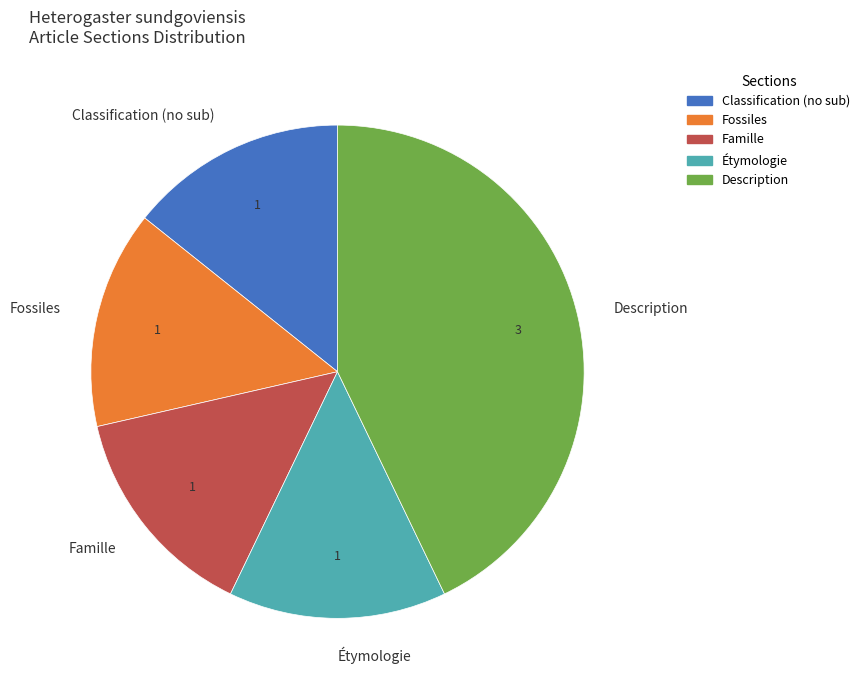

What is the largest slice in the pie chart?

Description